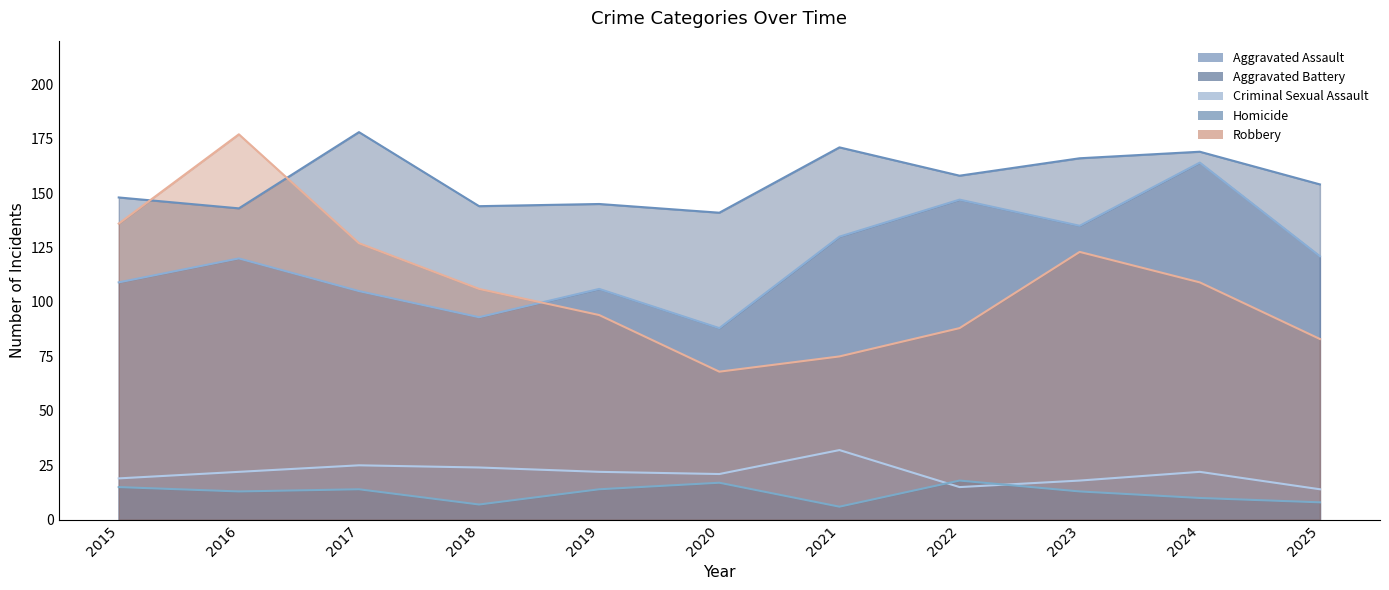

Rank the series at 2019 from highest to lowest value.

Aggravated Battery, Aggravated Assault, Robbery, Criminal Sexual Assault, Homicide